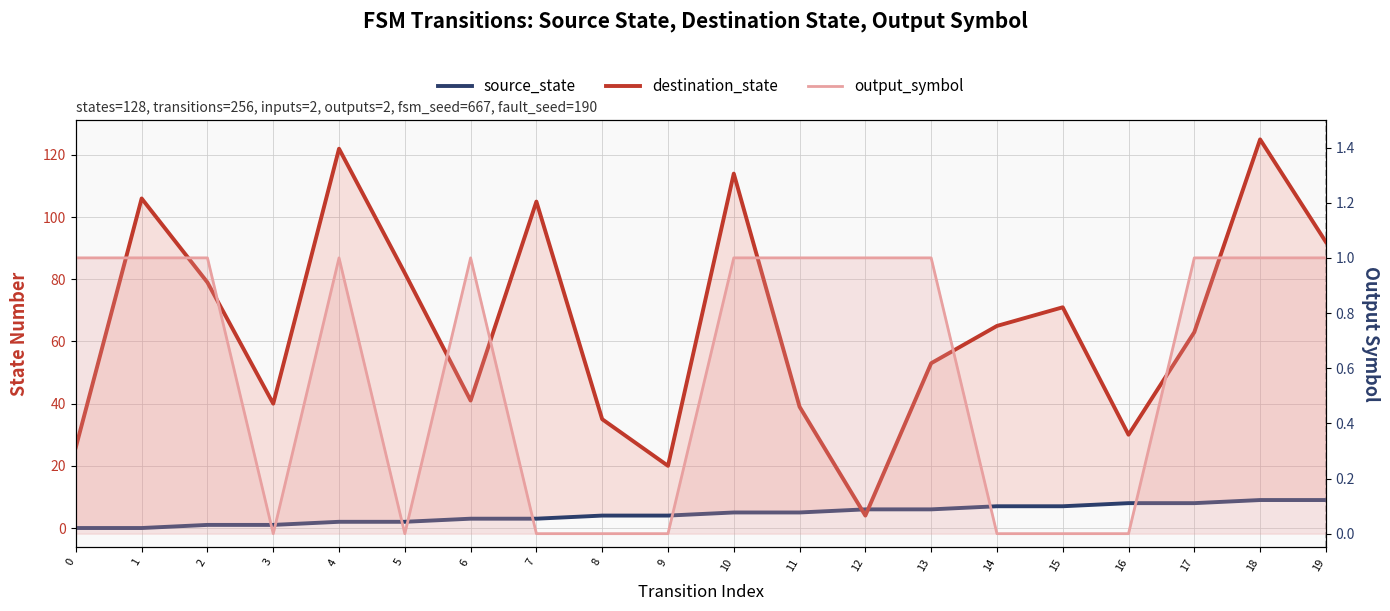

At how many categories does at least one series exceed 83?

6